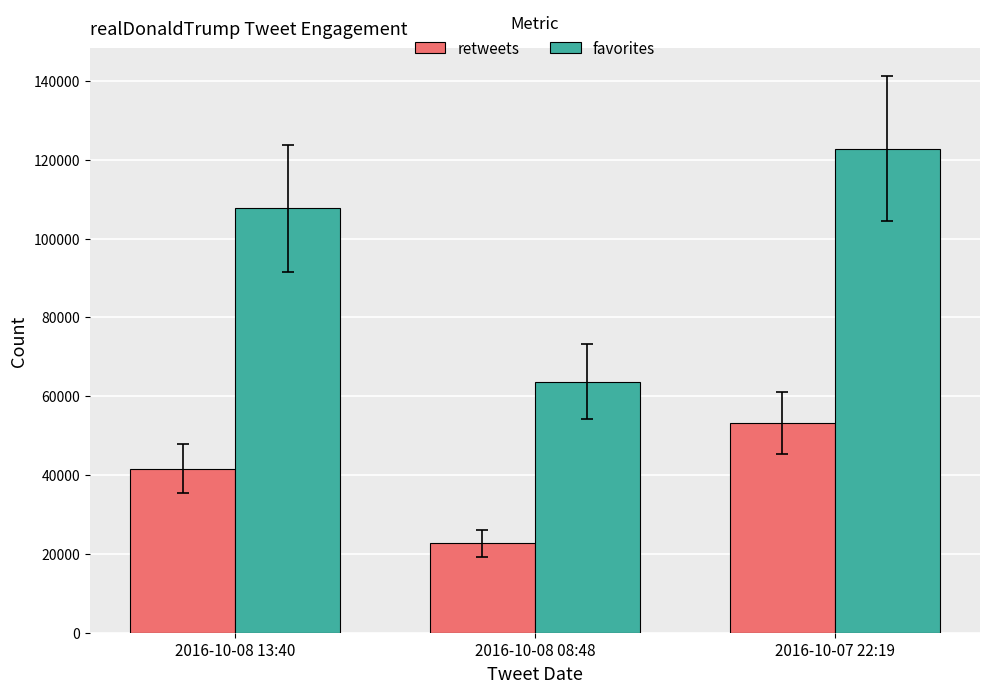

Are the bars grouped side by side (vs. stacked)?

Yes